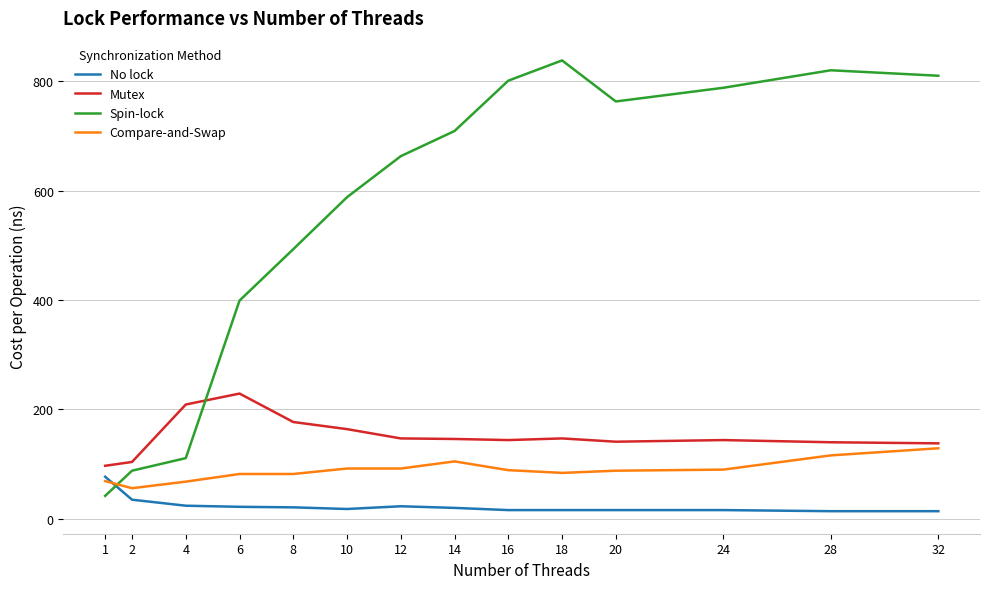

How many intersections are there between Spin-lock and No lock?

1